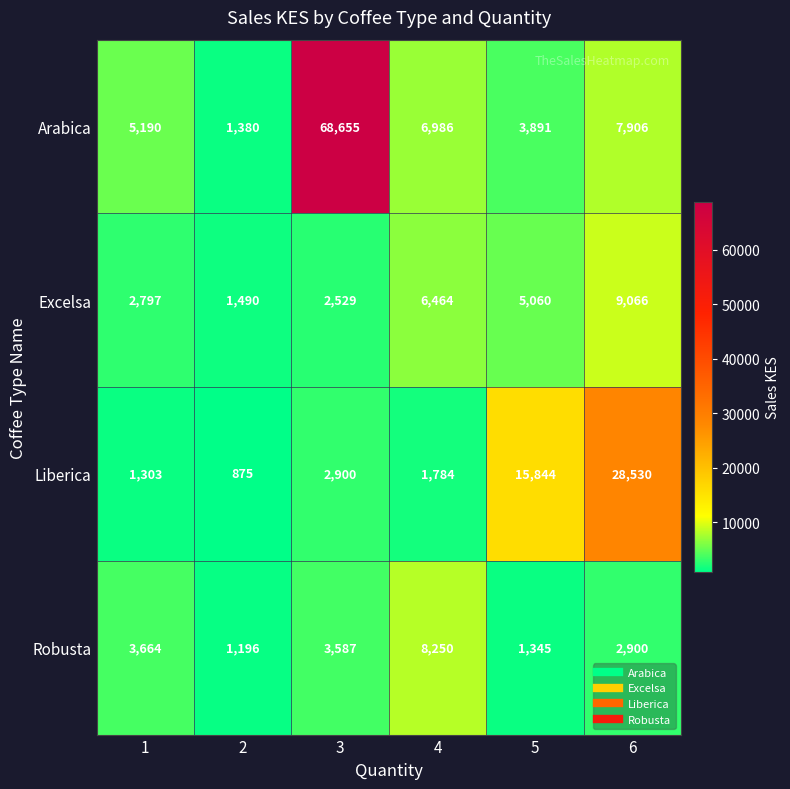

At which category does the chart reach its peak across all series?

3